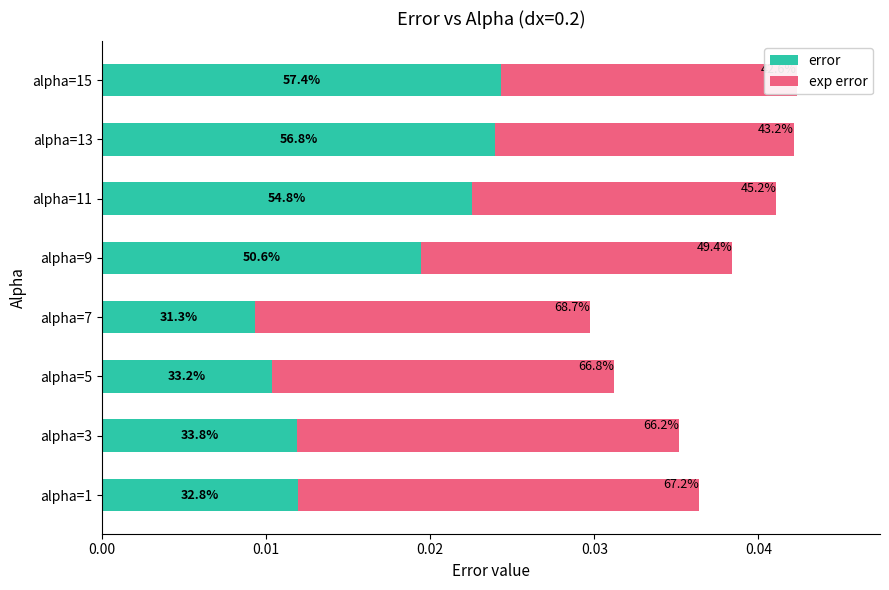

Is it true that error equals 0.0 at alpha=13?

False